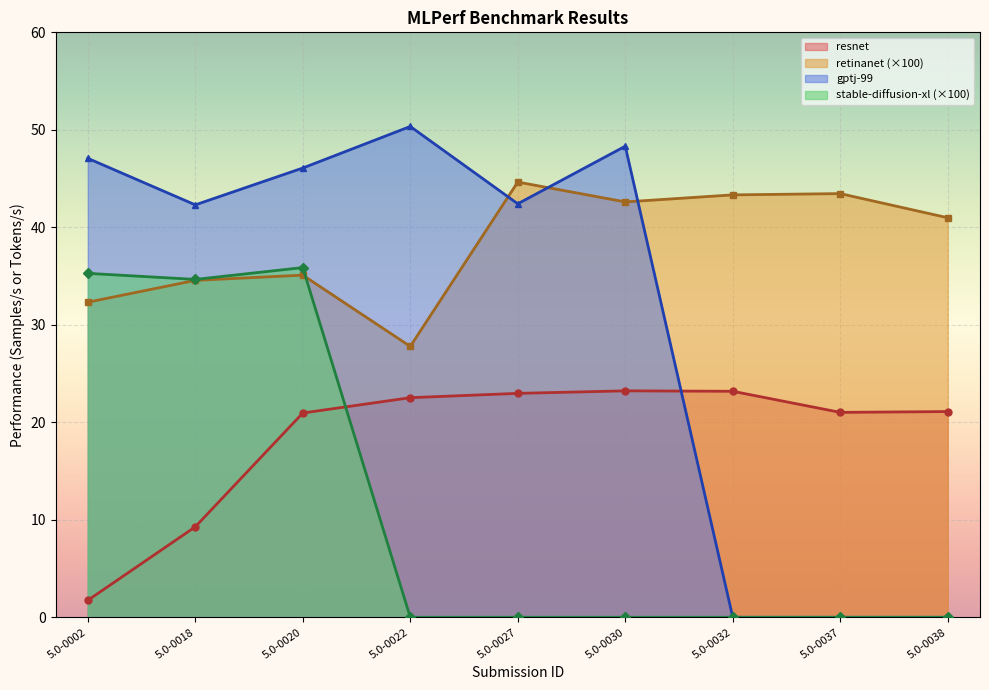

Which series has the largest total across all categories?

retinanet (×100)